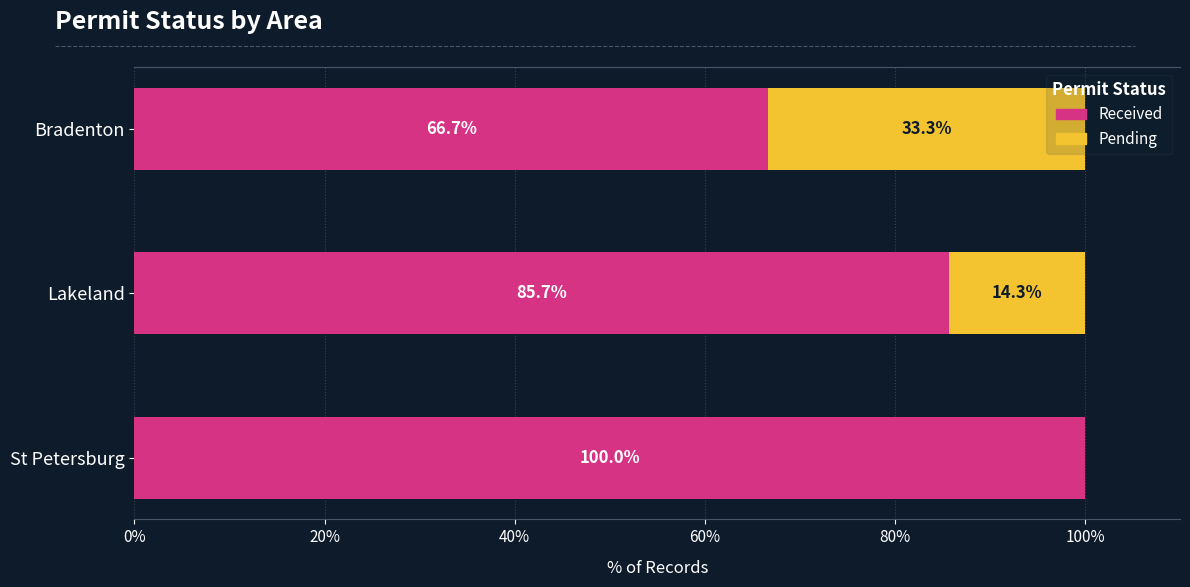

At which label is Received closest to 83?

Lakeland